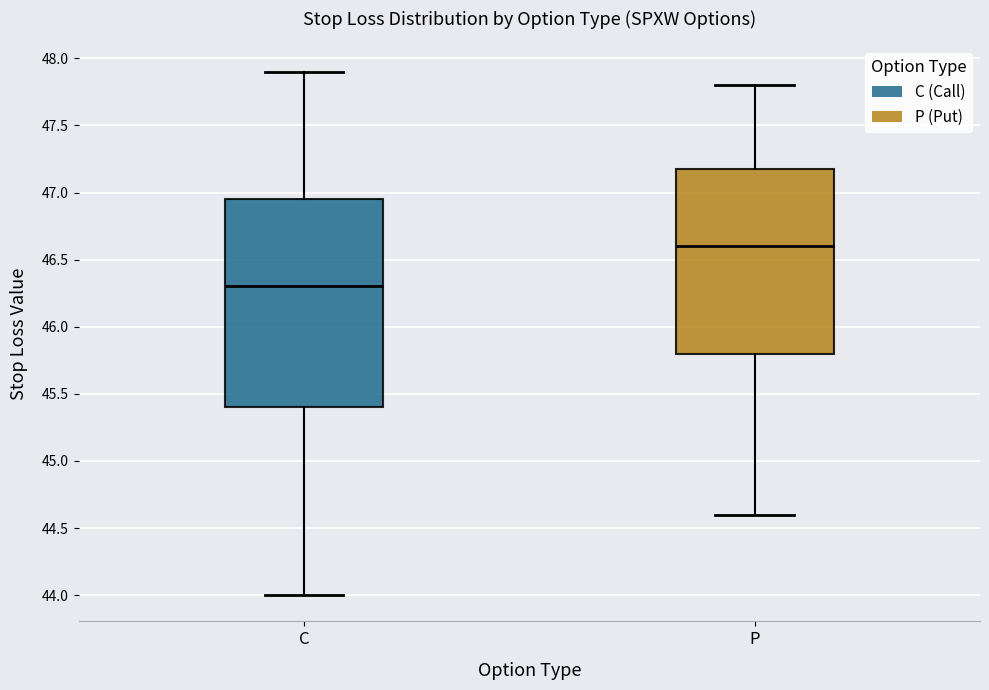

Which box is the tallest, from its lower edge to its upper edge?

C